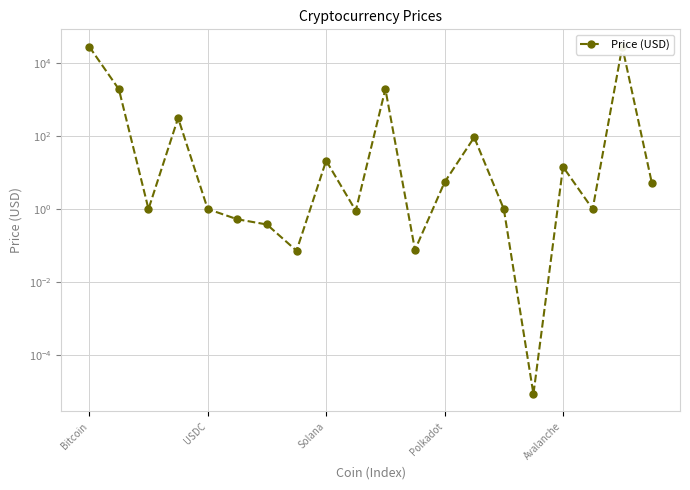

What is the change in value from 7 to 14?

+0.9